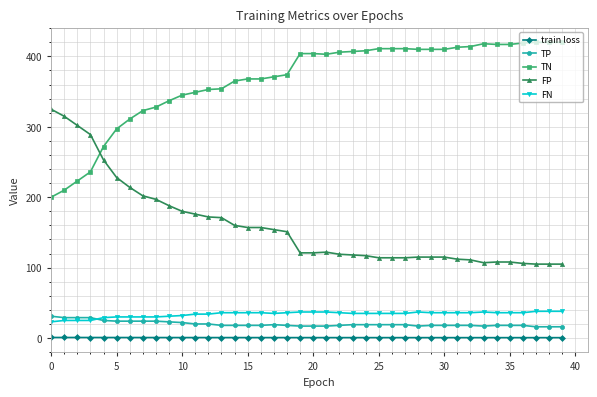

What is the minimum value for TP?

16.0